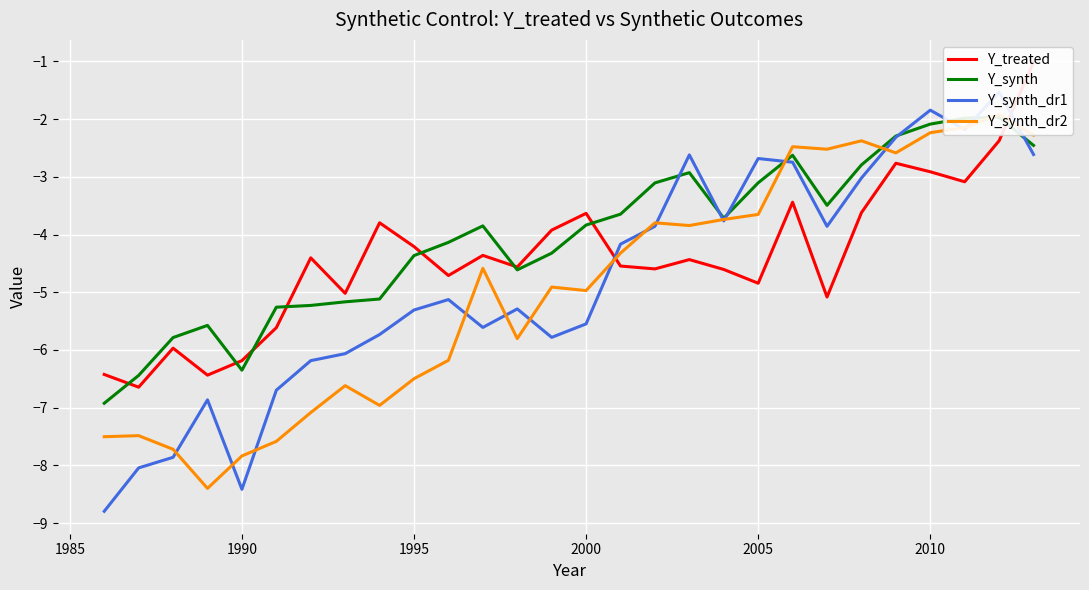

How many interior local peaks does the Y_synth_dr2 series have?

8